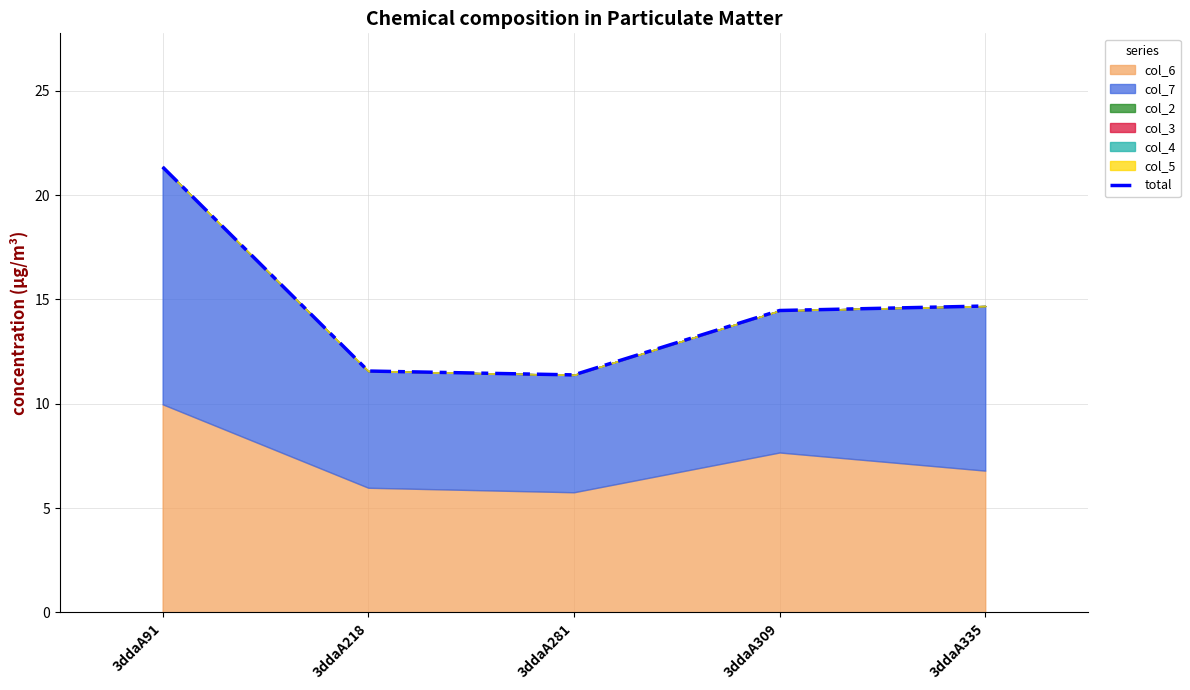

Reading right to left, transcribe all the data shown in this chart.

3ddaA335=14.7	3ddaA309=14.5	3ddaA281=11.4	3ddaA218=11.6	3ddaA91=21.3